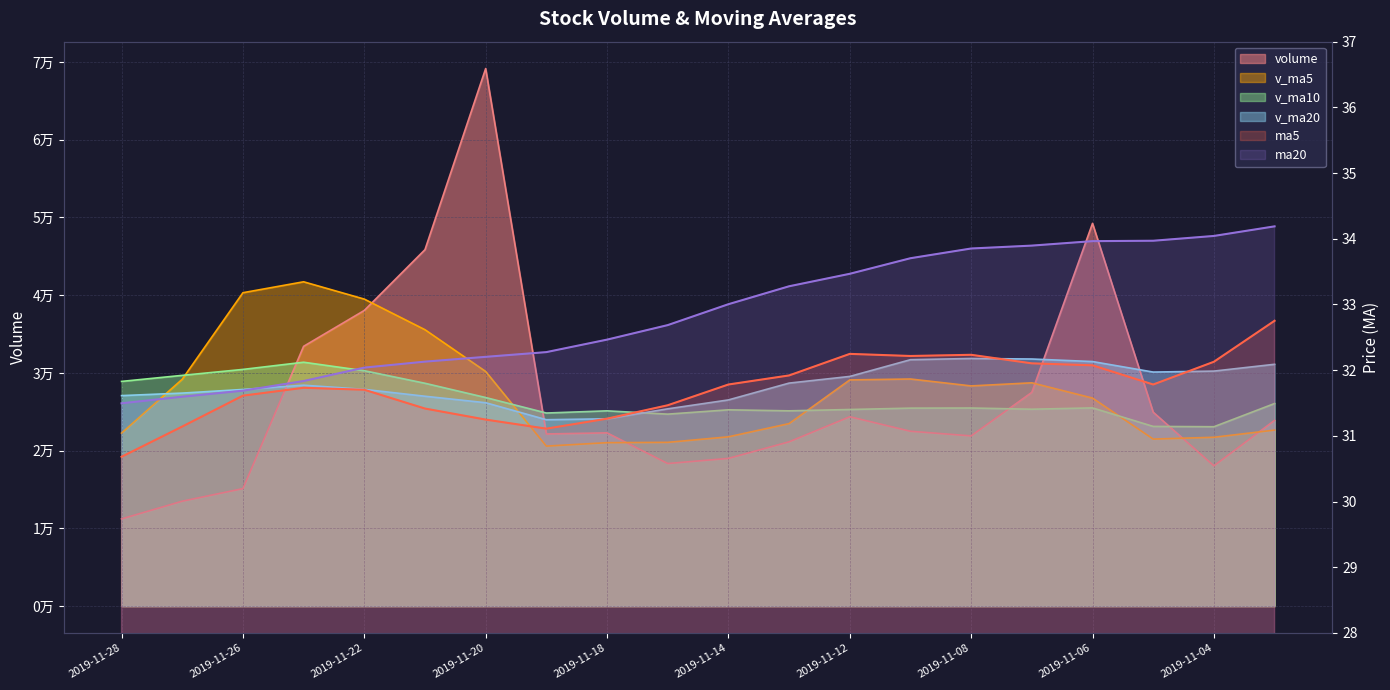

In v_ma20, how many points are higher than both neighbors (excluding endpoints)?

2